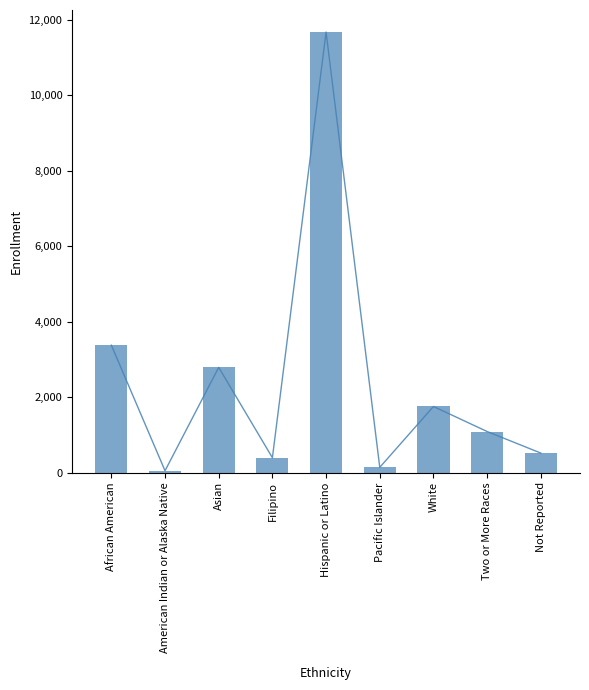

What is the value of the 5th bar from the left?

11669